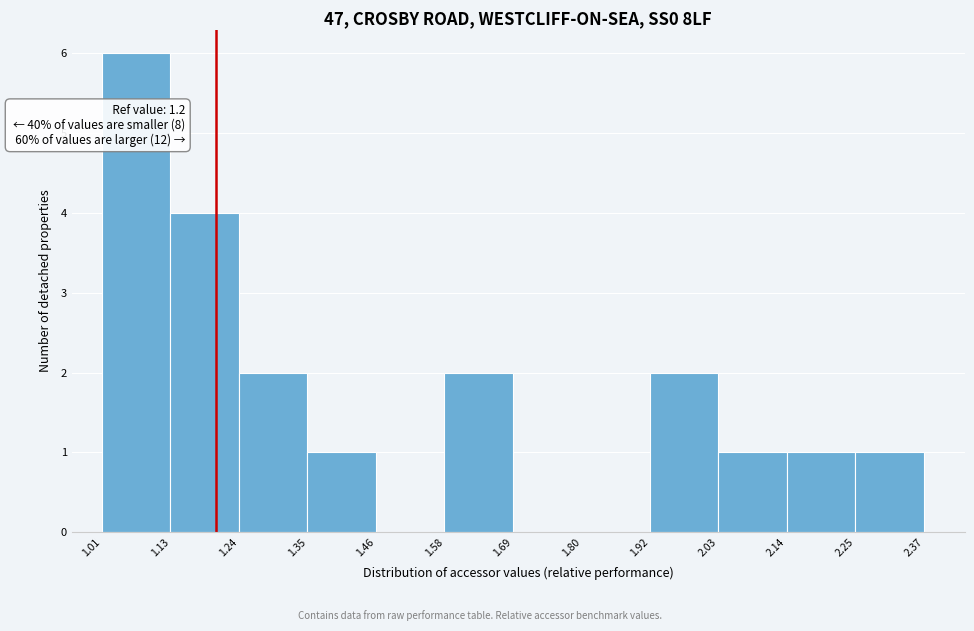

Over which range of the x-axis is the bar tallest?

1.01 to 1.13